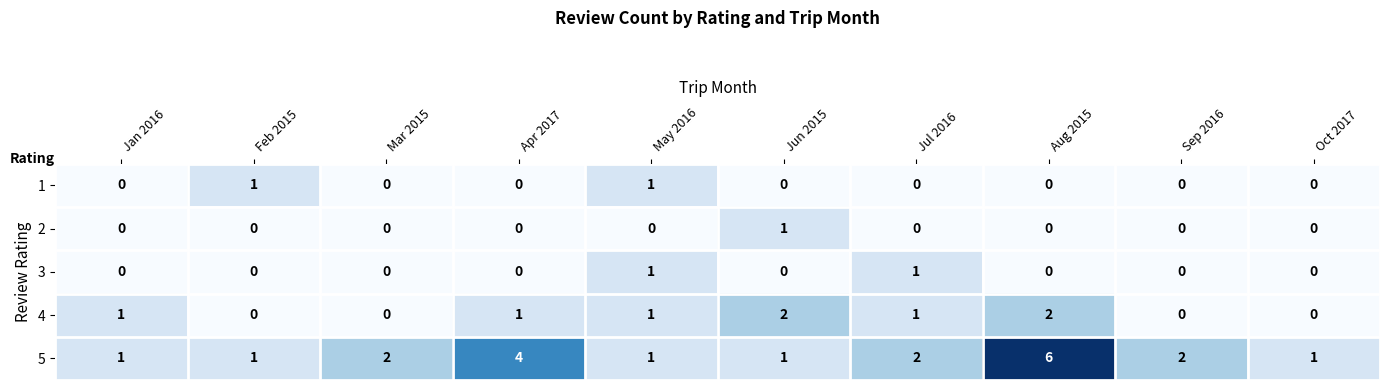

What is the maximum value shown in the chart?

6